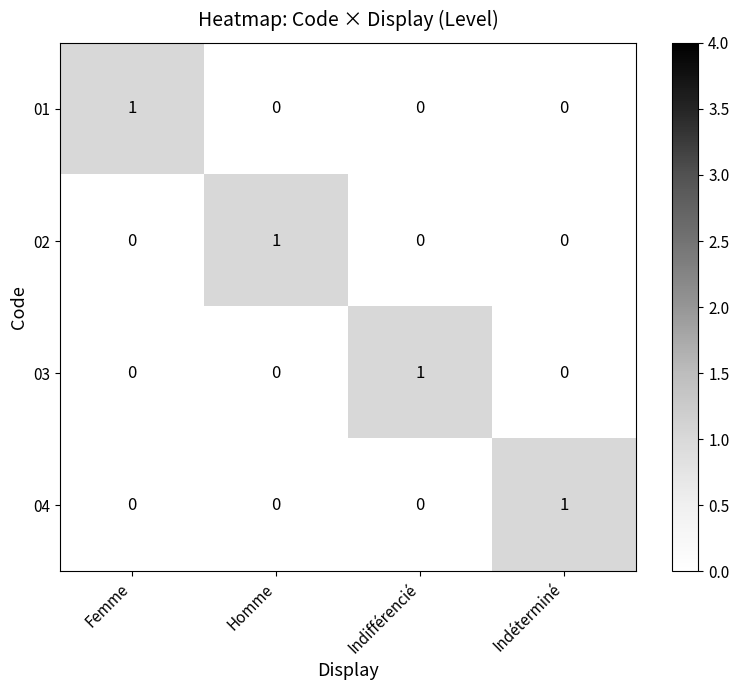

Is the value of 04 at Homme greater than the value of 02 at Homme?

No